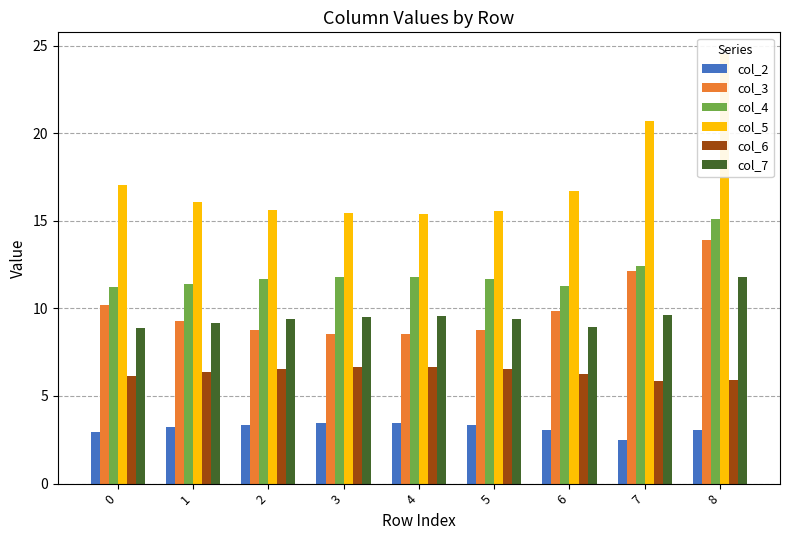

What is the difference between the highest and lowest values at 1?

12.8